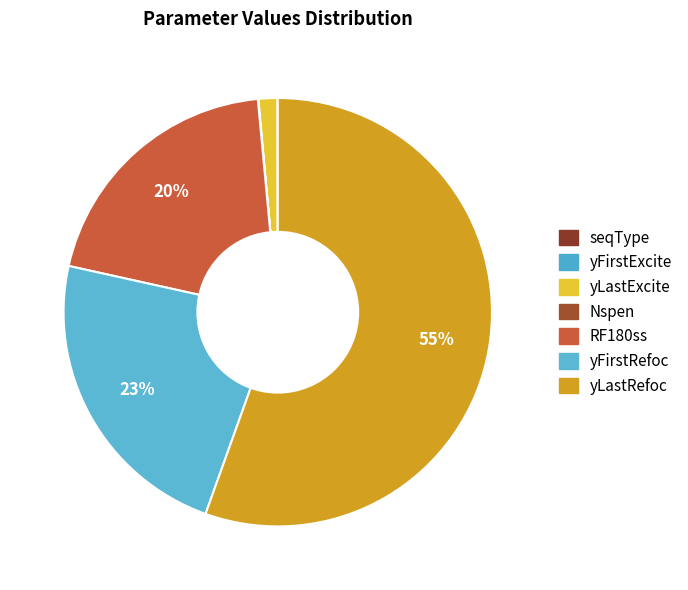

What portion of the pie excludes Nspen?

100.0%